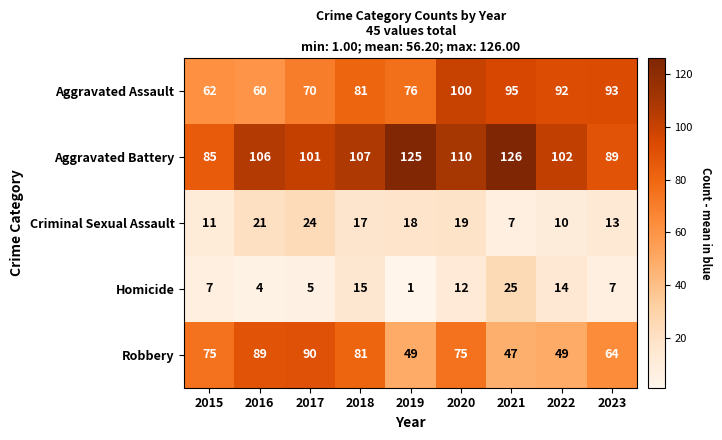

Which label corresponds to the smallest value in the chart?

2019